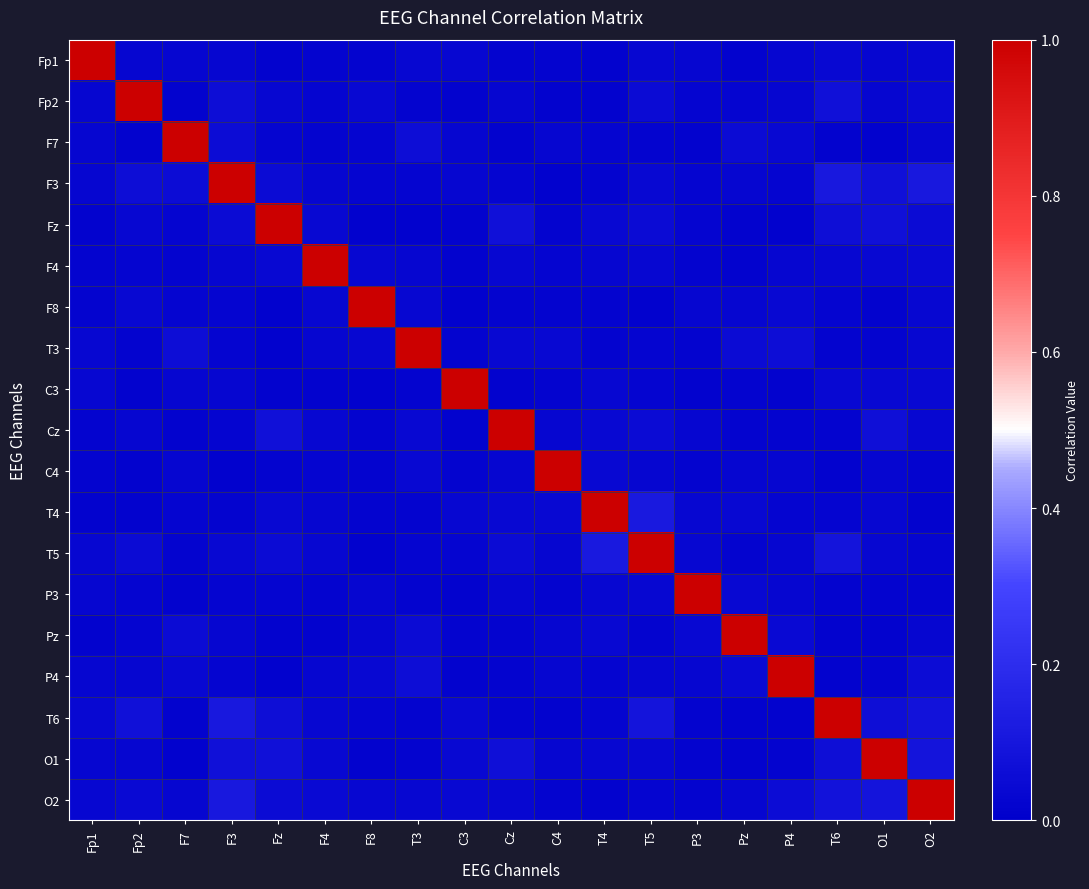

Between O2 and C4, which is larger?

O2